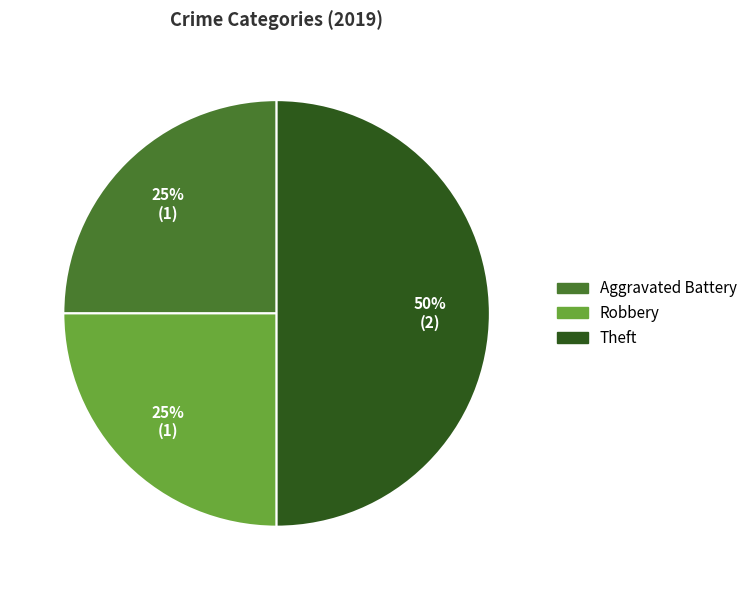

Approximately how many times larger is the value at Robbery compared to Aggravated Battery?

1.0